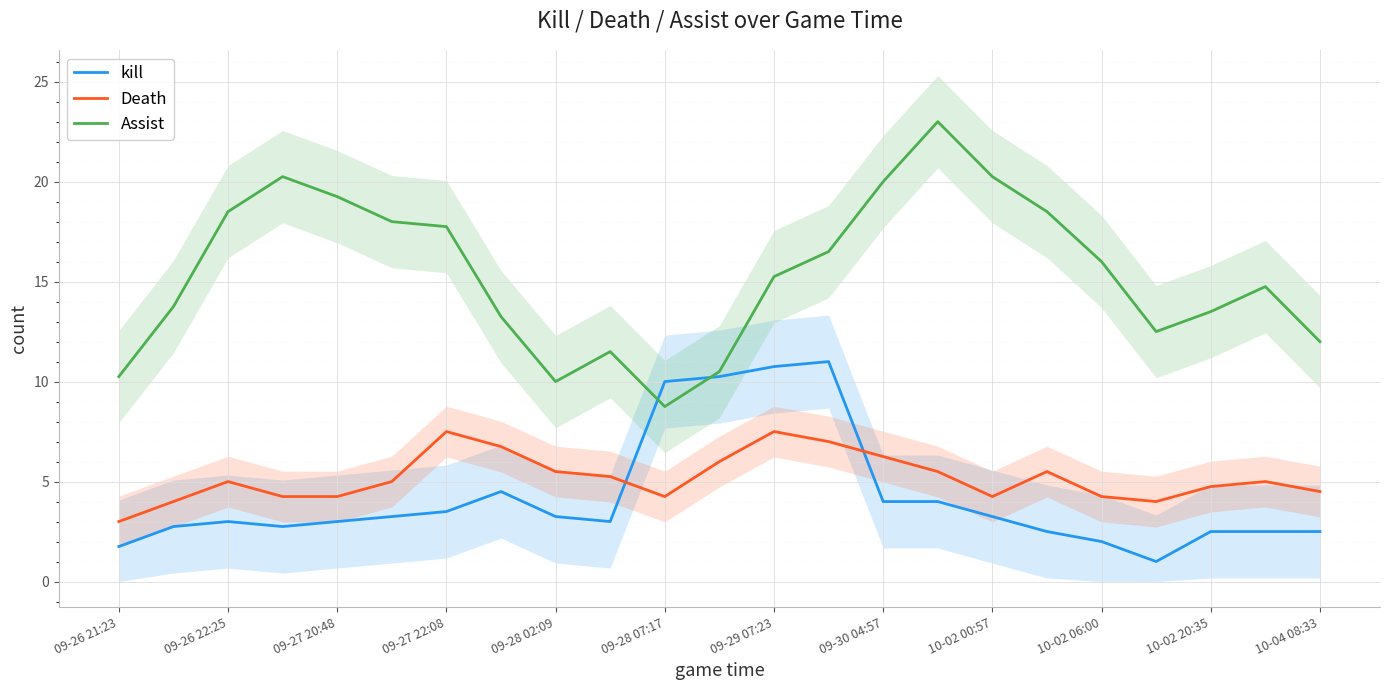

True or false: Assist and Death cross at least once.

False